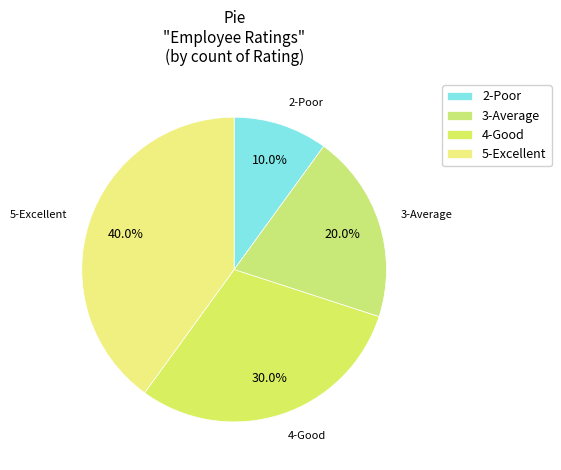

What portion of the pie excludes 4-Good?

70.0%